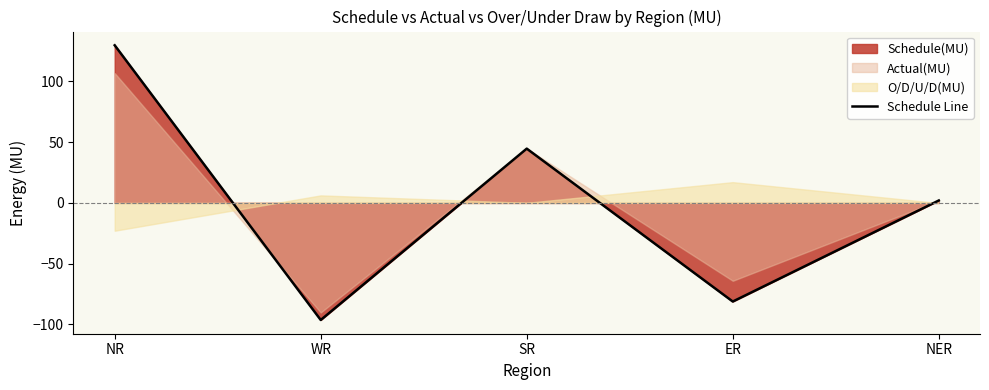

What position from the right is SR?

3